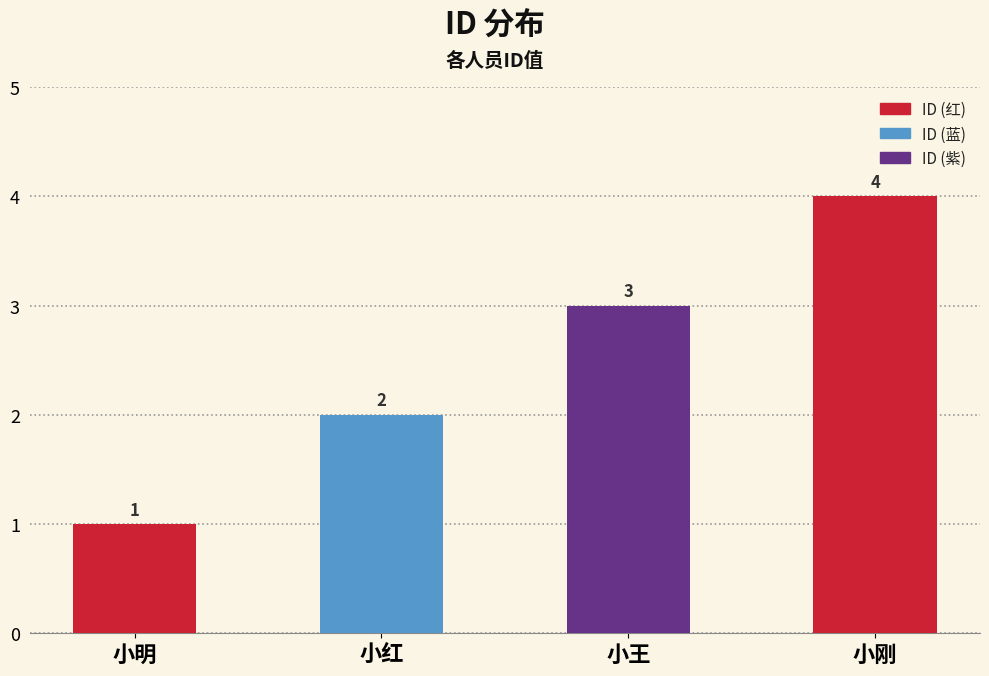

Count the number of data series in this chart.

1